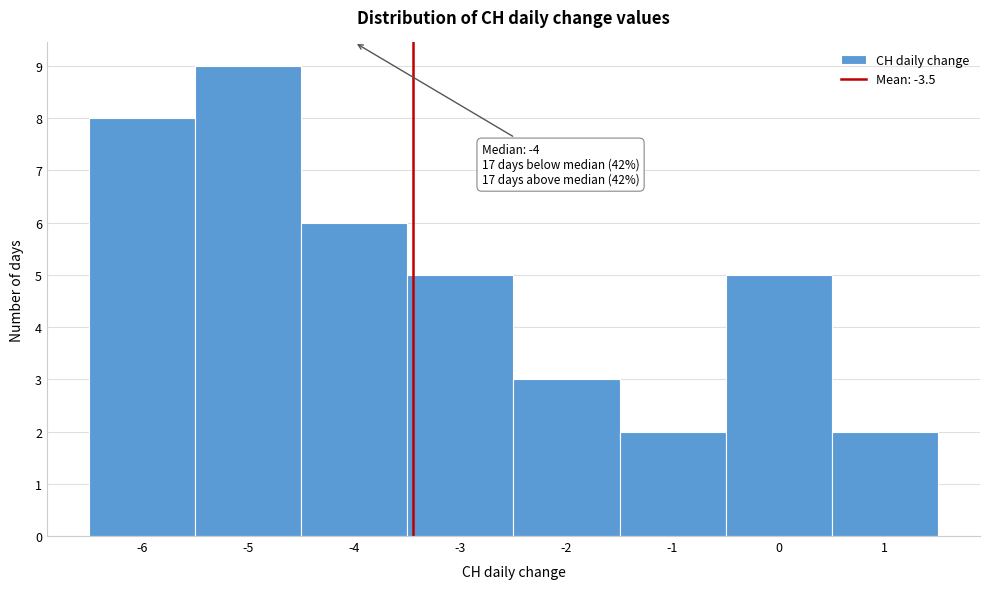

Over which range of the x-axis is the bar tallest?

-5.5 to -4.5